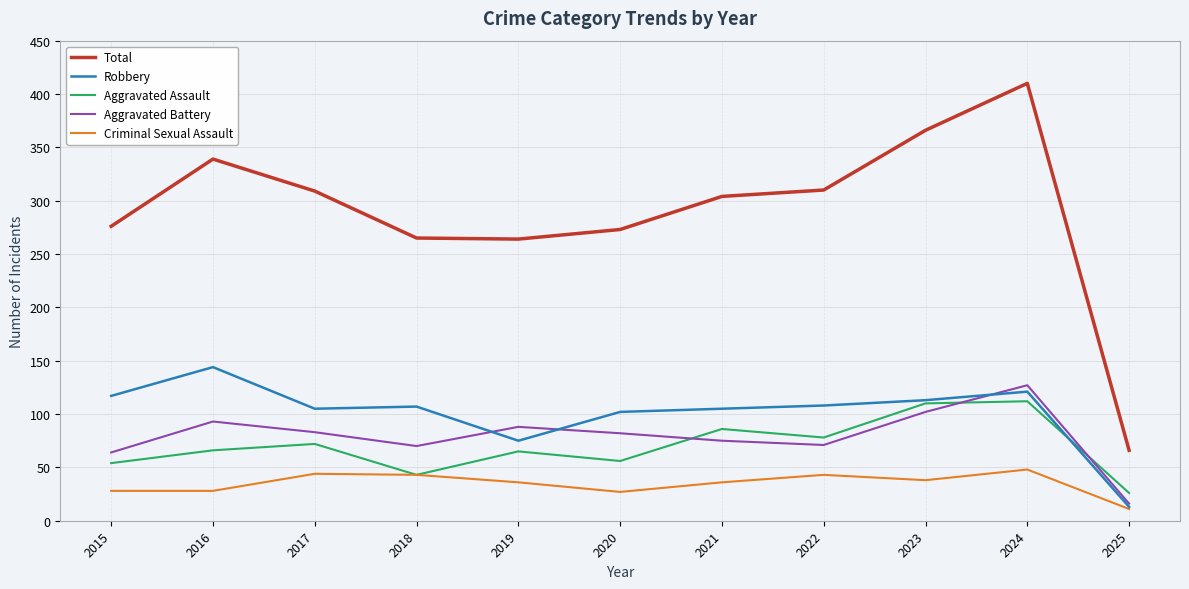

How many interior local valleys does the Total series have?

1